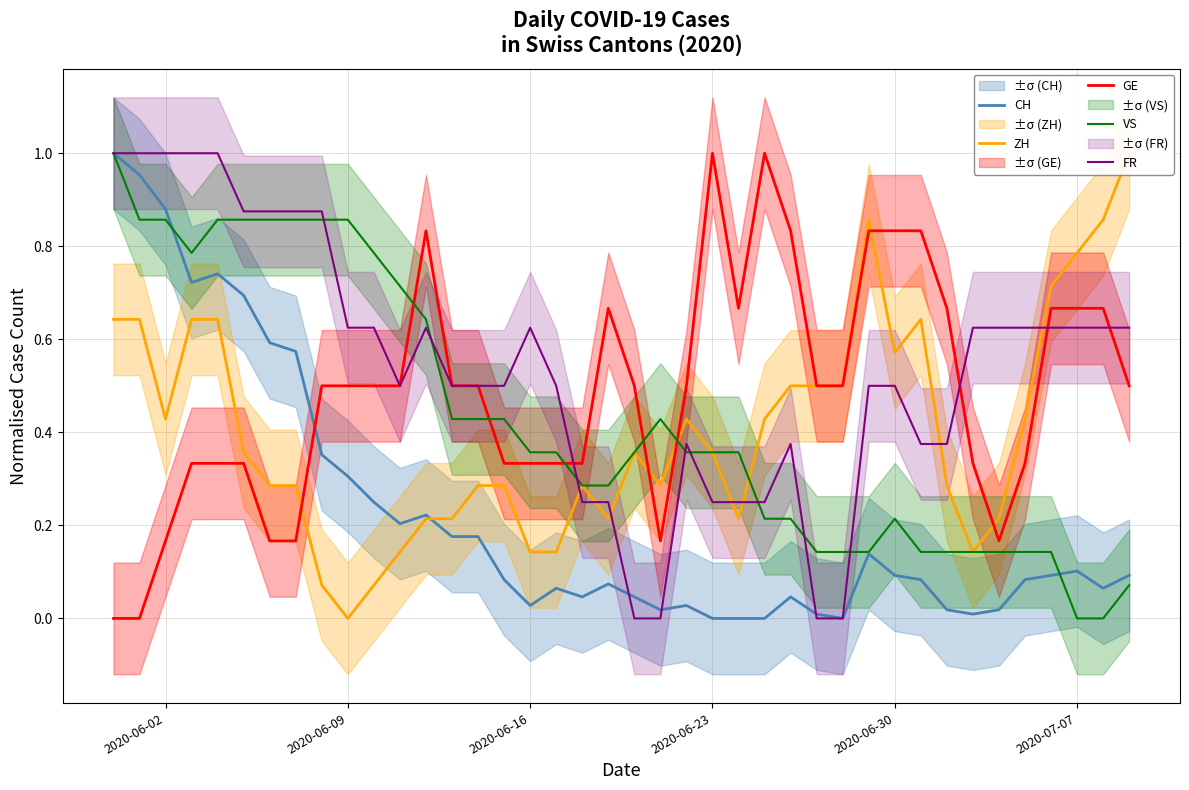

After their last crossing, which series has the higher values: CH or GE?

GE